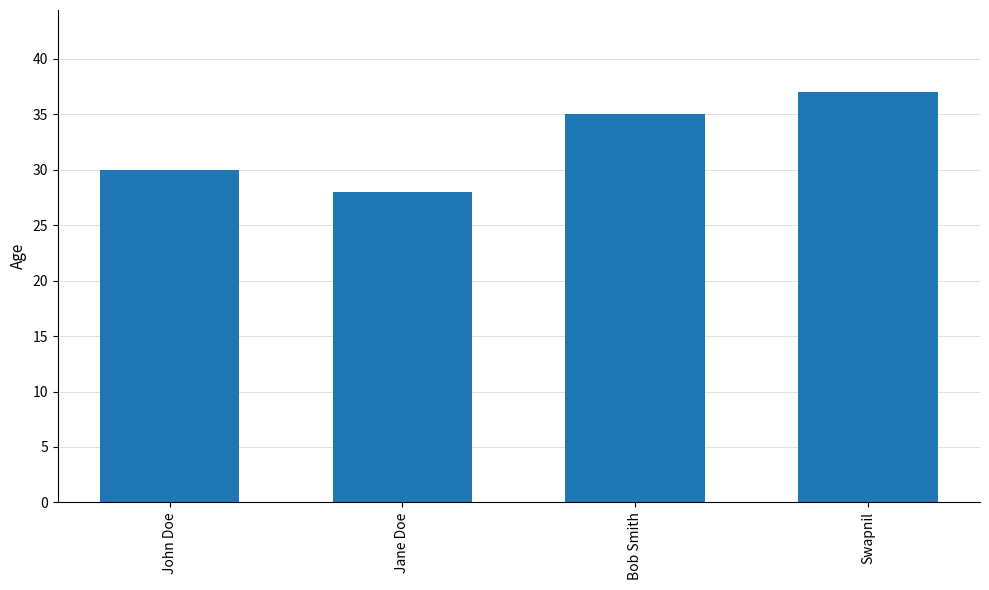

Reading right to left, what are all the values shown in this chart?

37	35	28	30